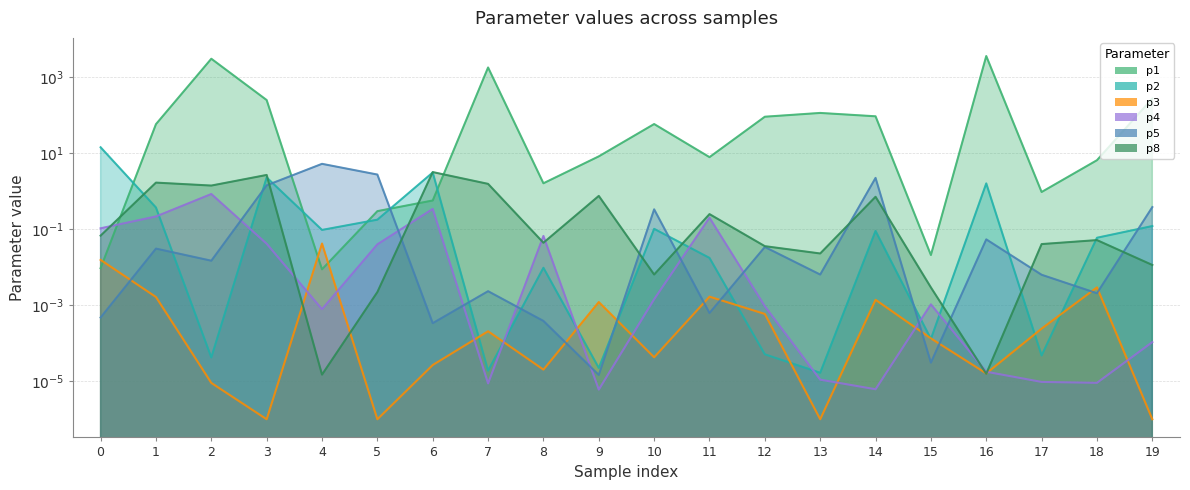

Where is p4 nearest to the value 0?

9